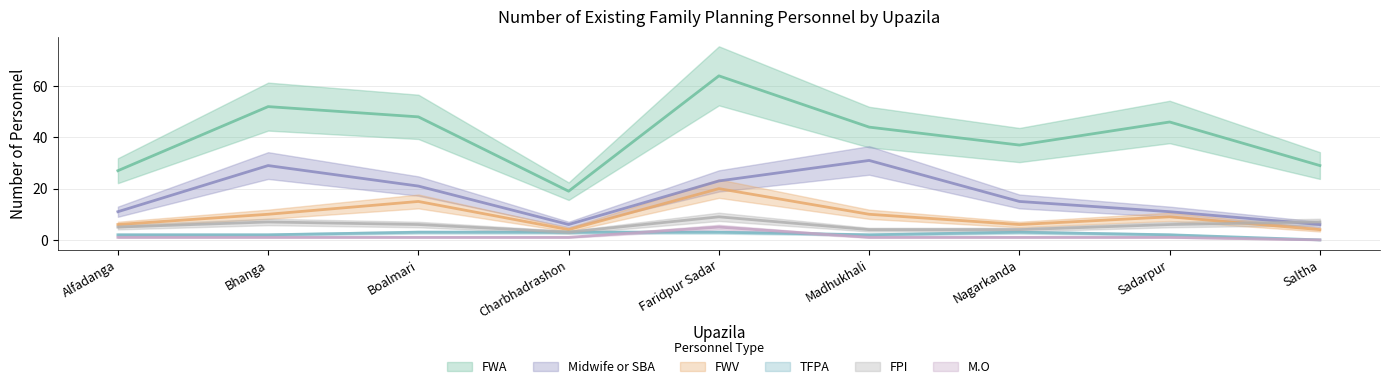

Where does the FWA series first go above 44?

Bhanga